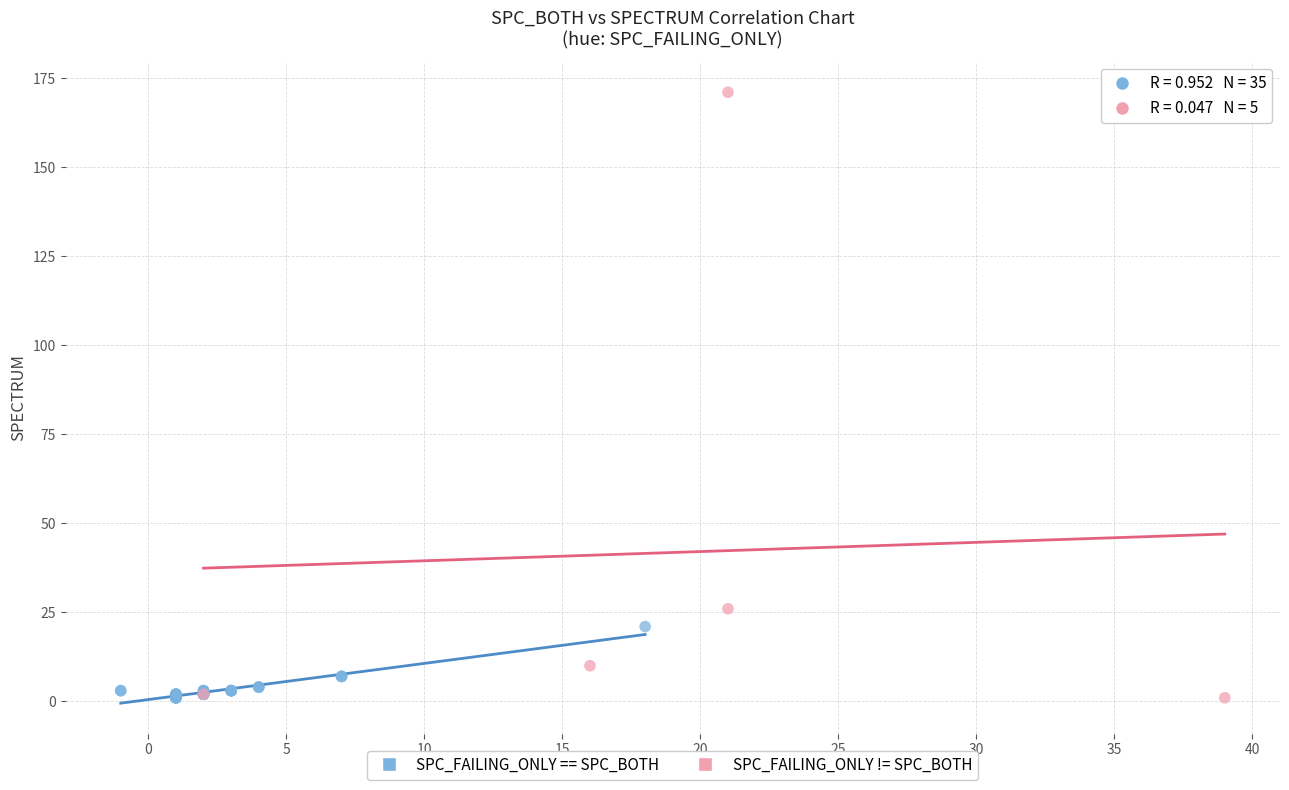

Which series contains the highest Y value?

SPC_FAILING_ONLY != SPC_BOTH